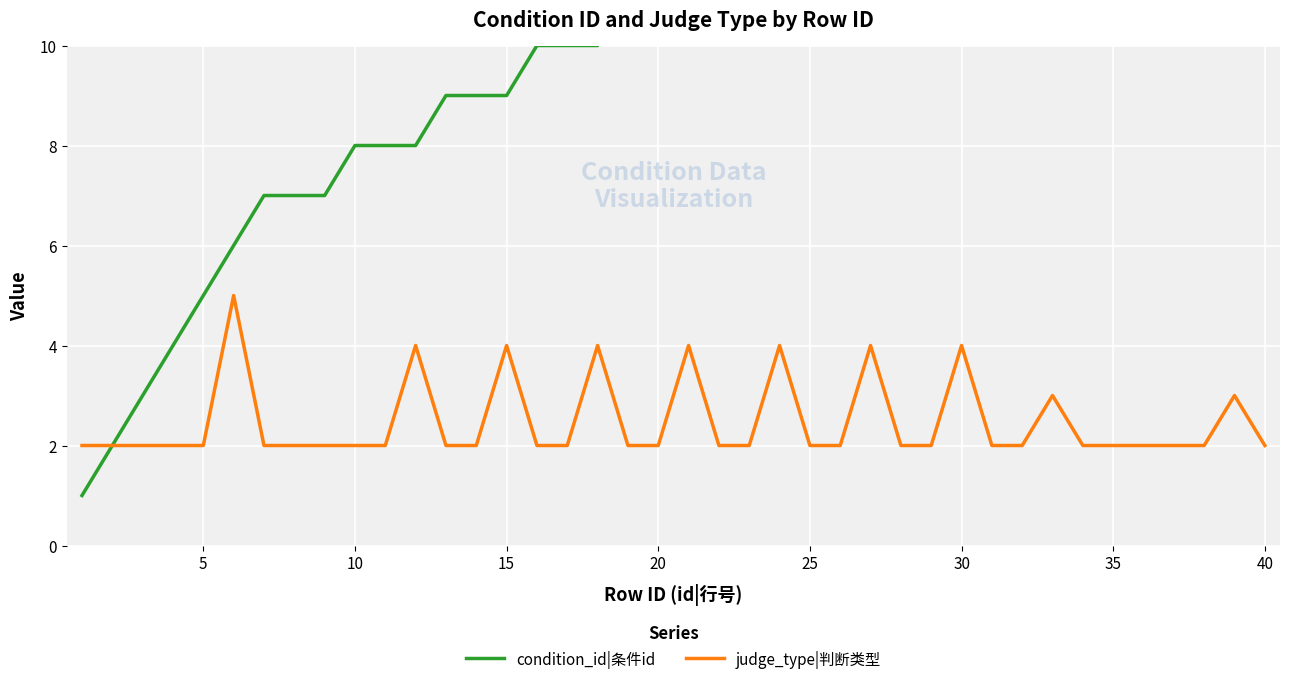

True or false: judge_type|判断类型 has a value of 3 at 20.

False